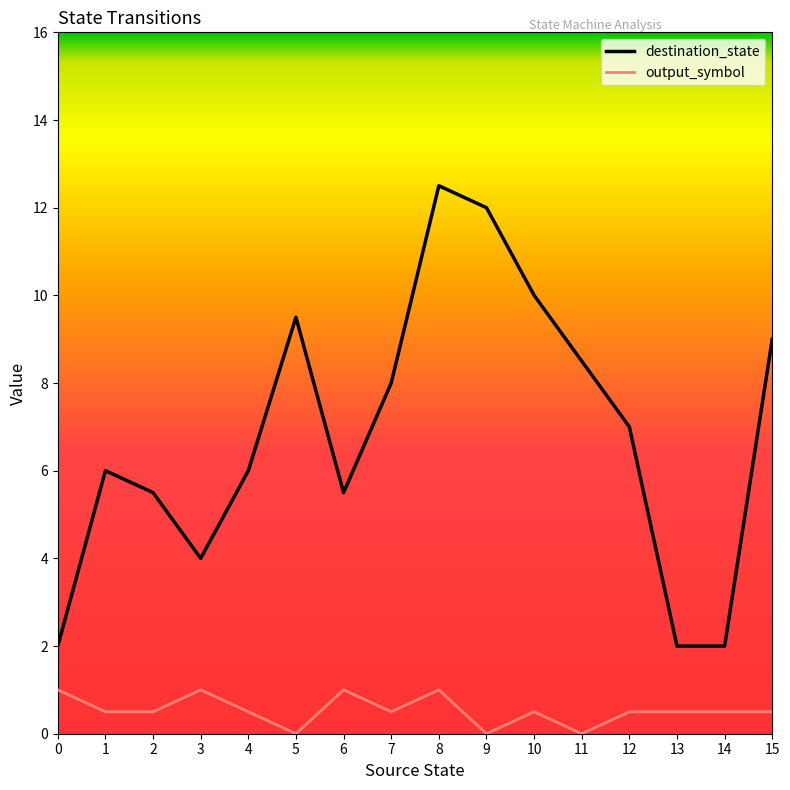

Reading left to right, transcribe all the data shown in this chart.

destination_state: 0=2.0	1=6.0	2=5.5	3=4.0	4=6.0	5=9.5	6=5.5	7=8.0	8=12.5	9=12.0	10=10.0	11=8.5	12=7.0	13=2.0	14=2.0	15=9.0
output_symbol: 0=1.0	1=0.5	2=0.5	3=1.0	4=0.5	5=0.0	6=1.0	7=0.5	8=1.0	9=0.0	10=0.5	11=0.0	12=0.5	13=0.5	14=0.5	15=0.5